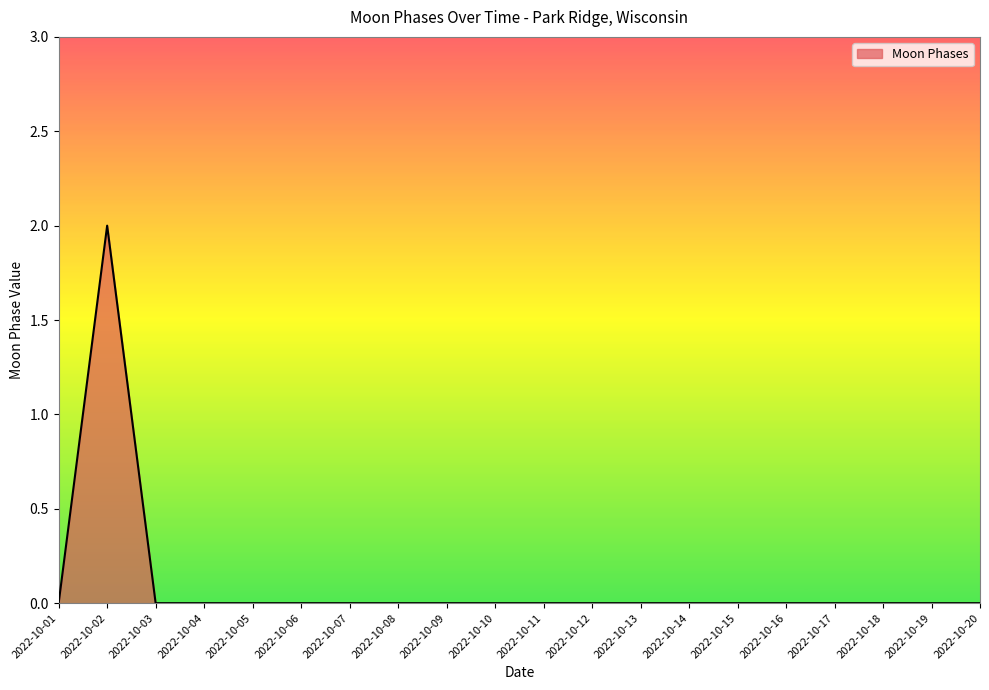

At which category does the chart reach its peak across all series?

2022-10-02